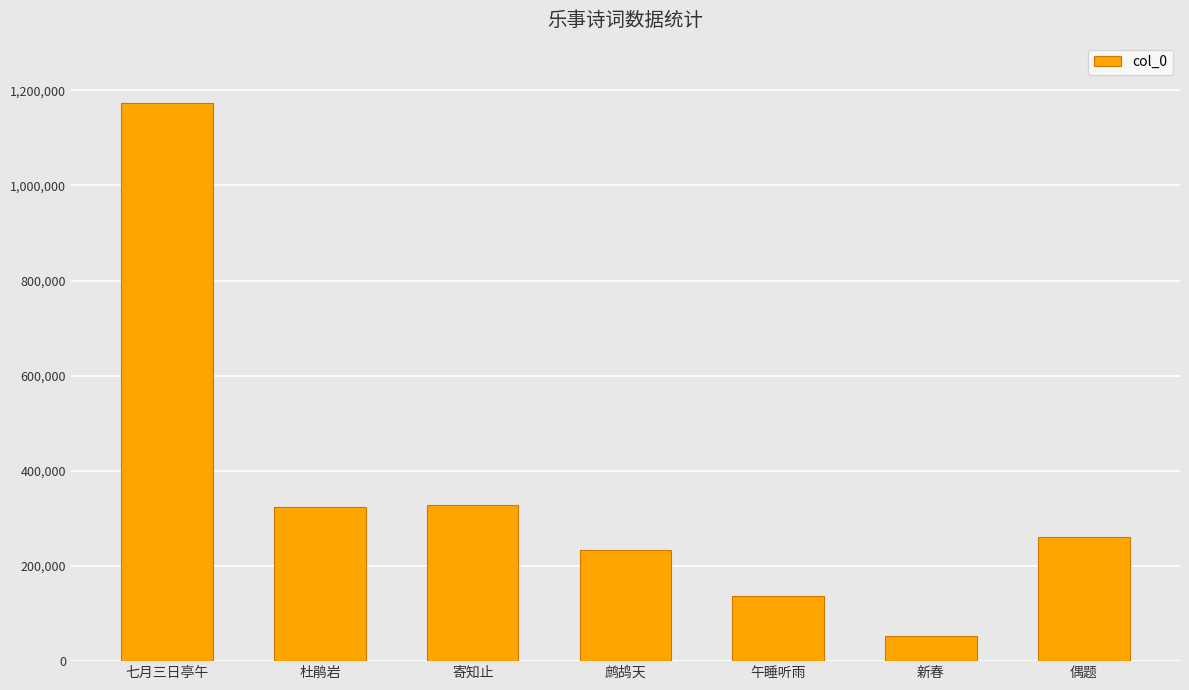

How many data points are less than 261162?

3